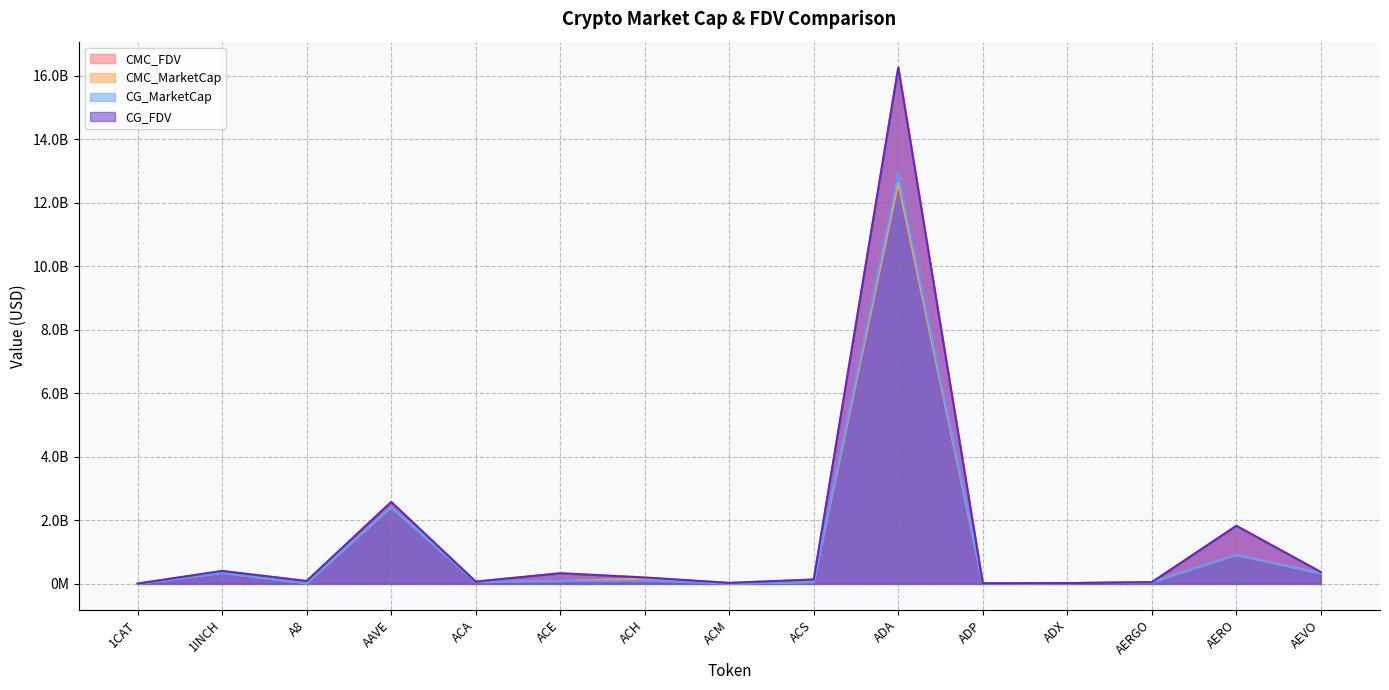

The CMC_FDV series shows 2579454933.0 at AAVE. True or false?

True